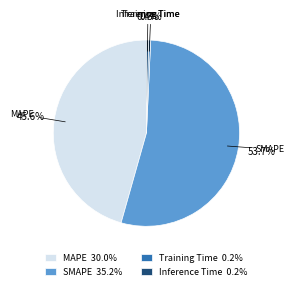

What percentage do Training Time 0.2% and SMAPE 35.2% together represent?

54.0%